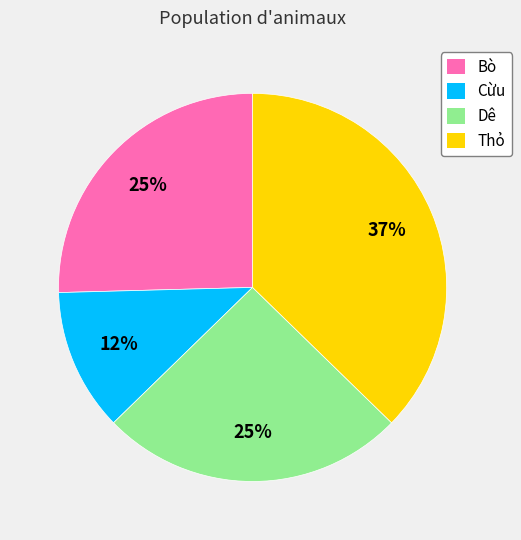

Is the sum of Thỏ and Bò greater than half?

Yes